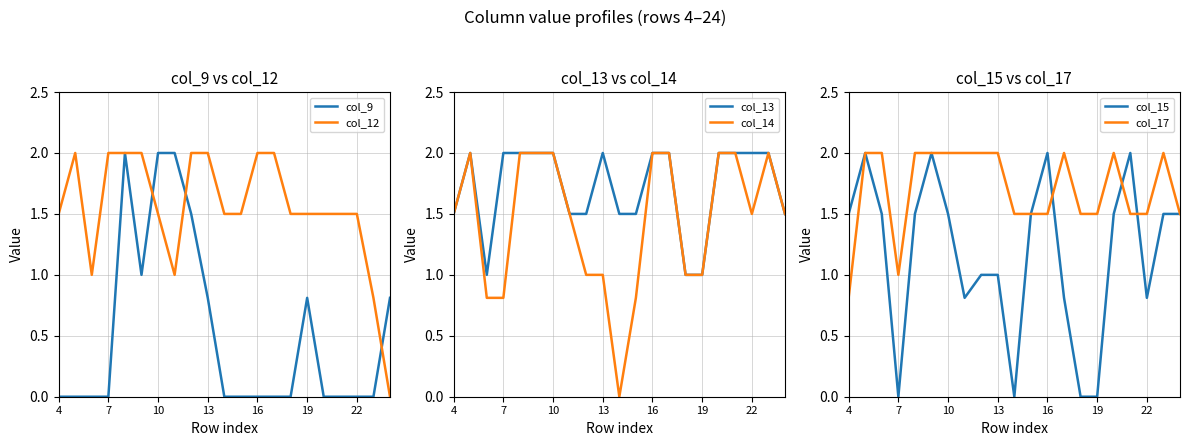

True or false: col_12 has a value of 2.0 at 19.

False